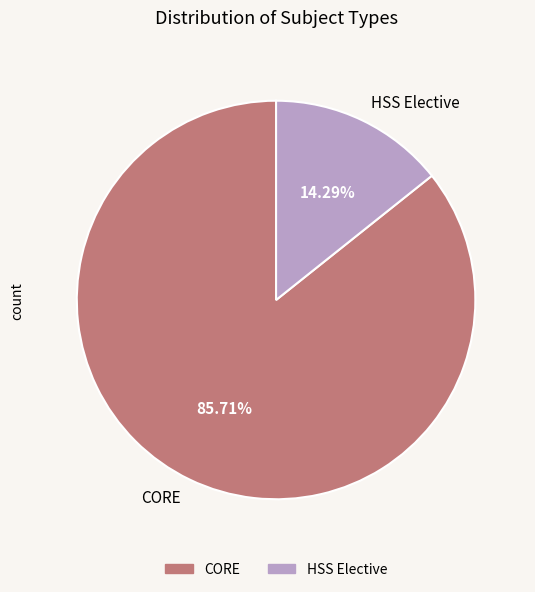

What is the majority slice?

CORE